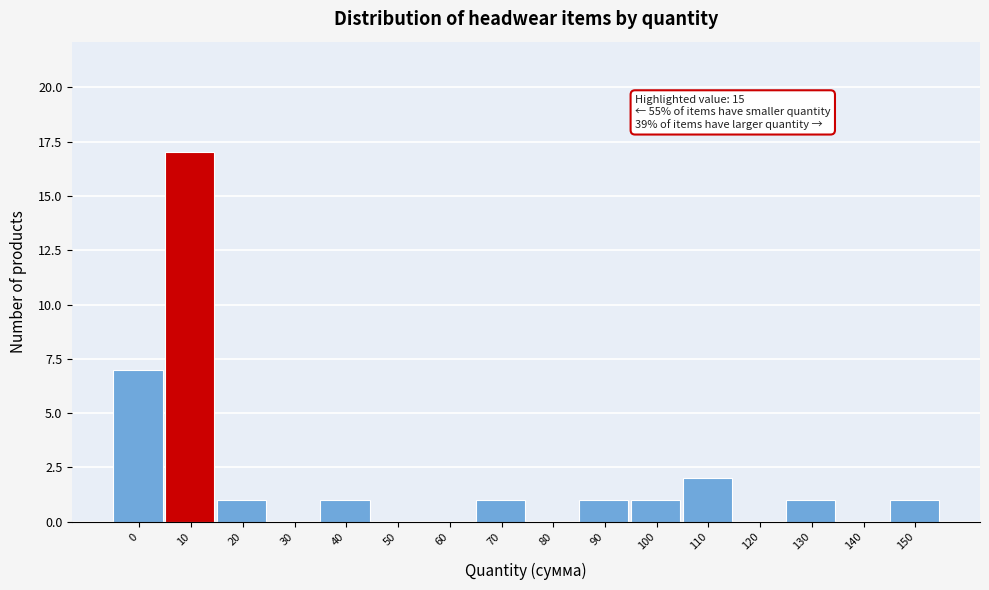

Reading left to right, extract all data points from this chart.

0=7	10=17	20=1	30=0	40=1	50=0	60=0	70=1	80=0	90=1	100=1	110=2	120=0	130=1	140=0	150=1